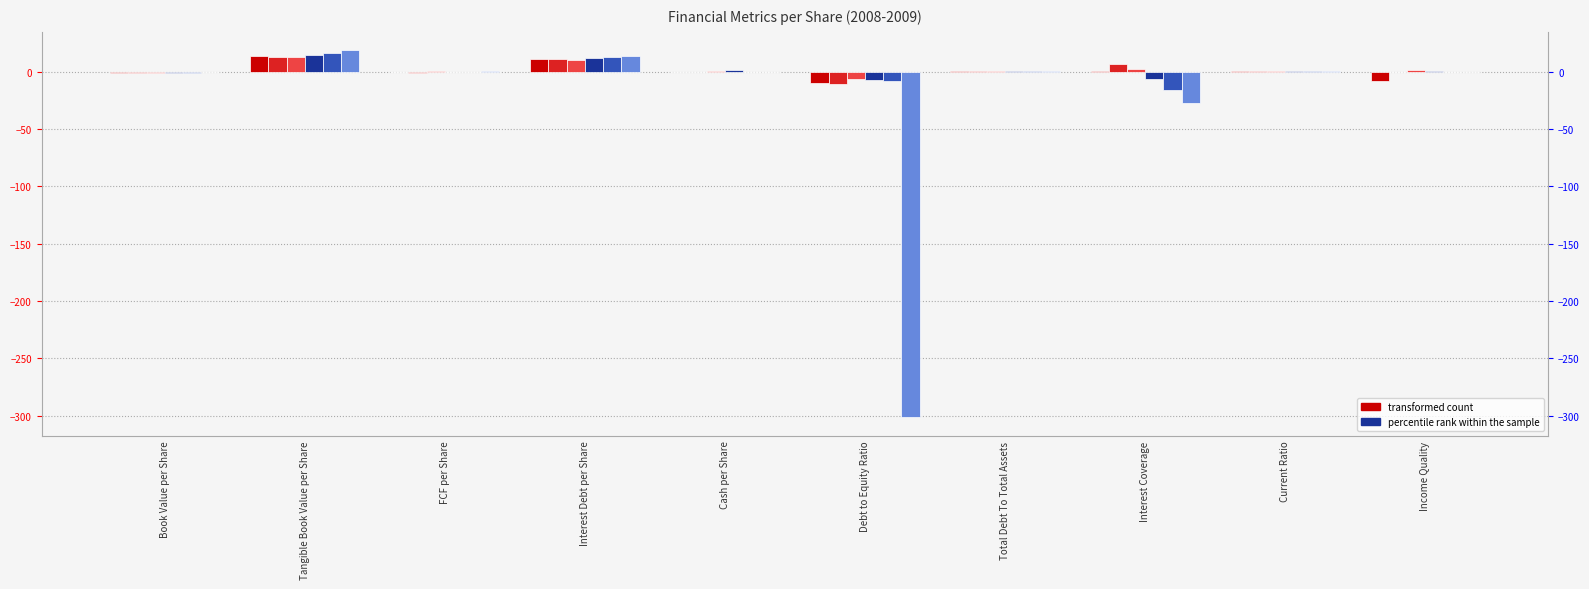

Which has a higher value, Total Debt To Total Assets or Debt to Equity Ratio?

Total Debt To Total Assets